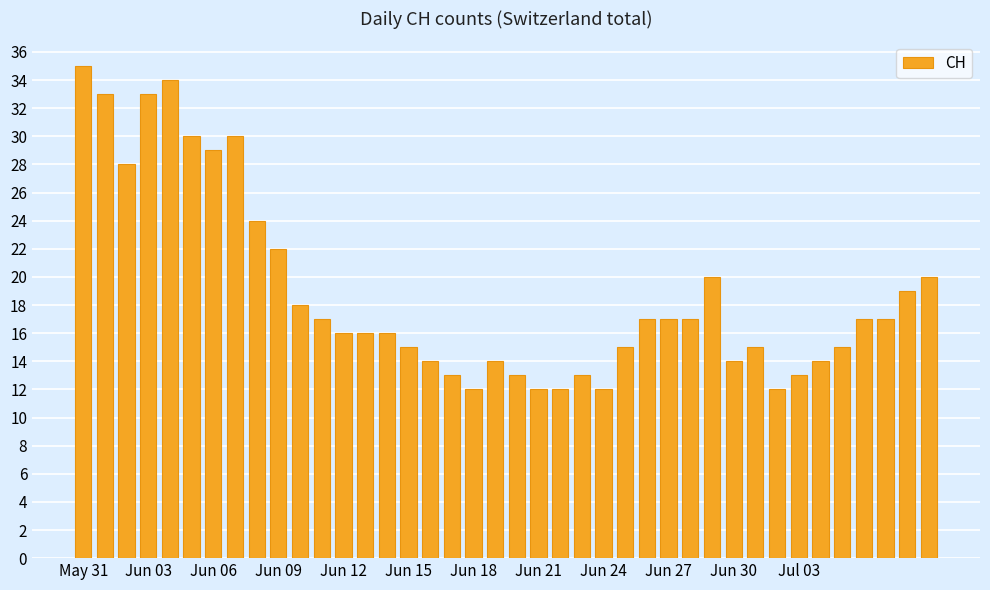

What is the difference between the maximum and minimum values?

23